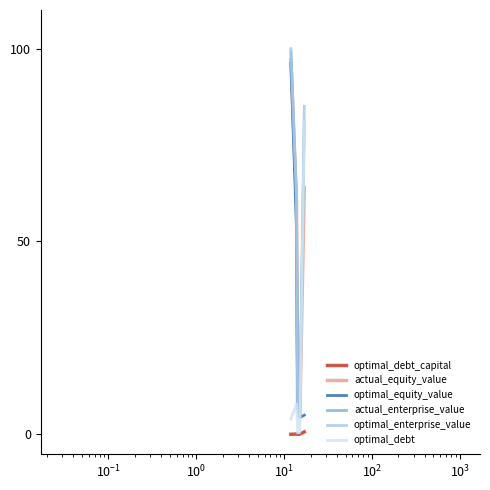

What is the minimum value for actual_enterprise_value?

4.7